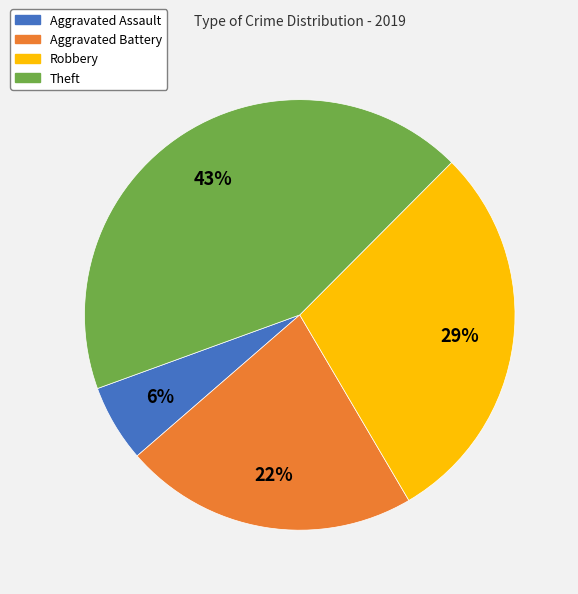

To the nearest percent, what is the difference between the Theft and Robbery slice percentages?

14%